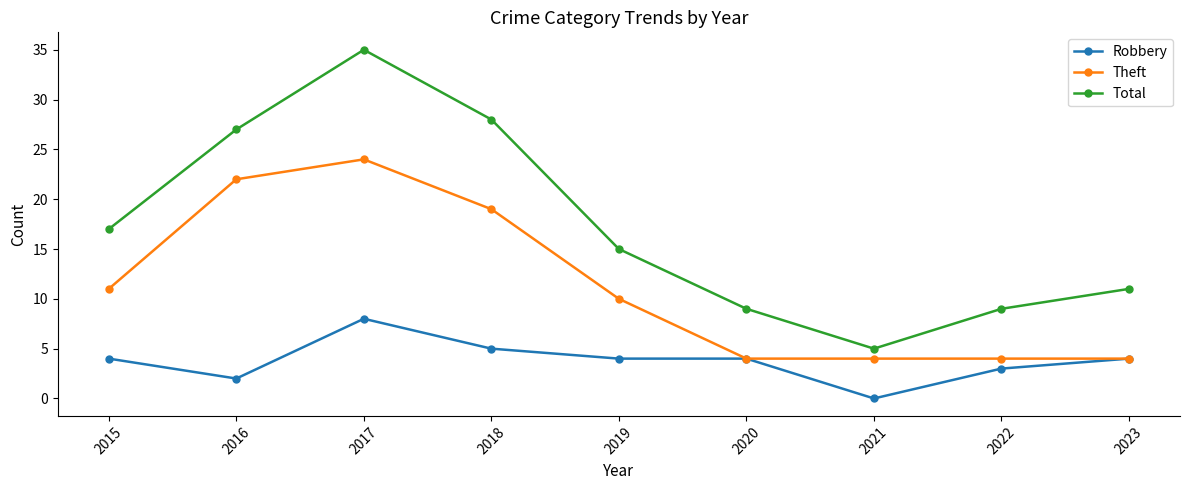

What is the sum of the Robbery values at 2017 and 2018?

13